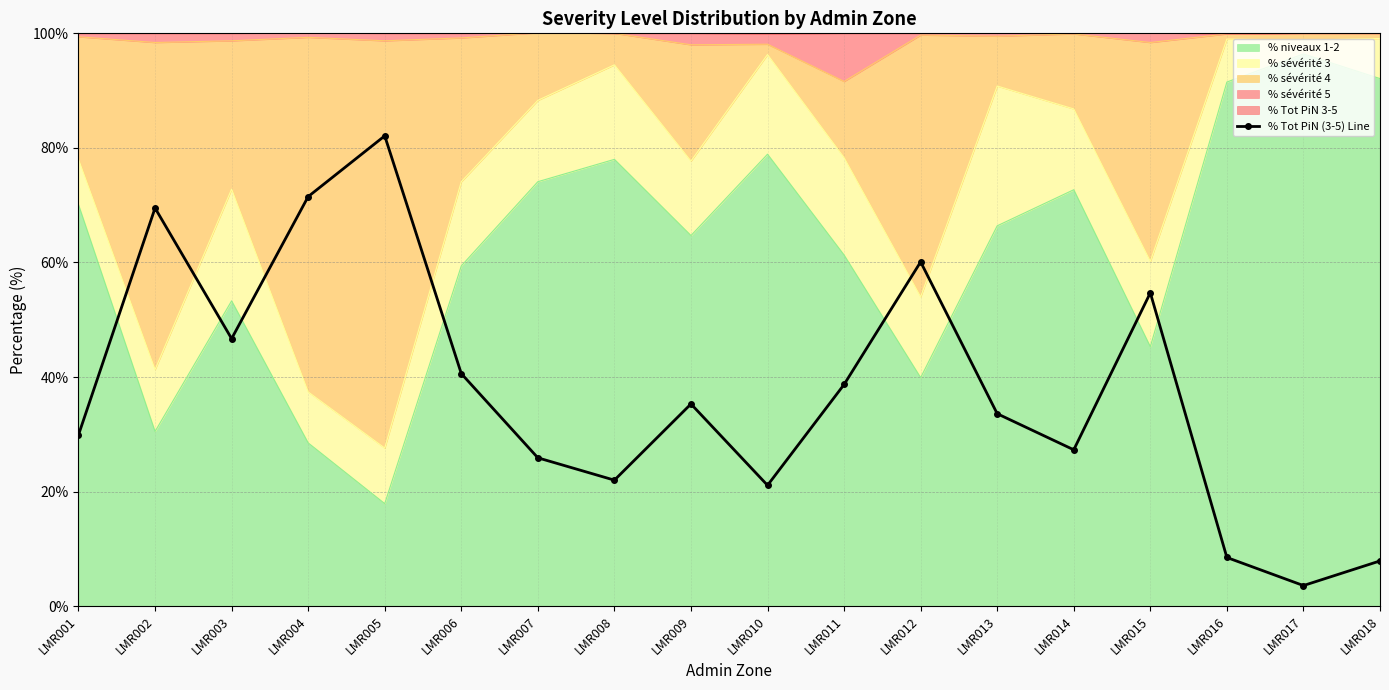

At which category does the data reach its first local valley?

LMR003